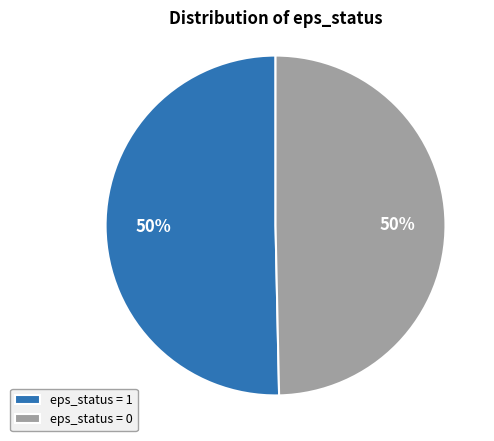

To the nearest percent, what is the combined percentage of eps_status = 1 and eps_status = 0?

100%